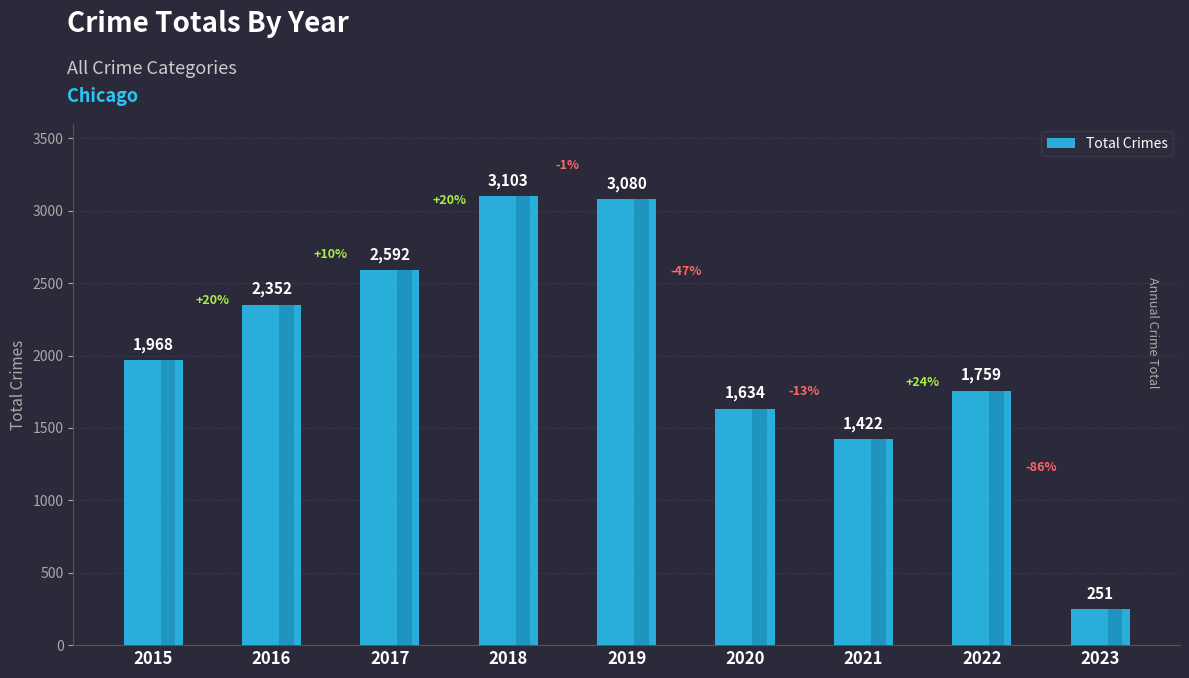

True or false: the data shows 3080 at 2019.

True